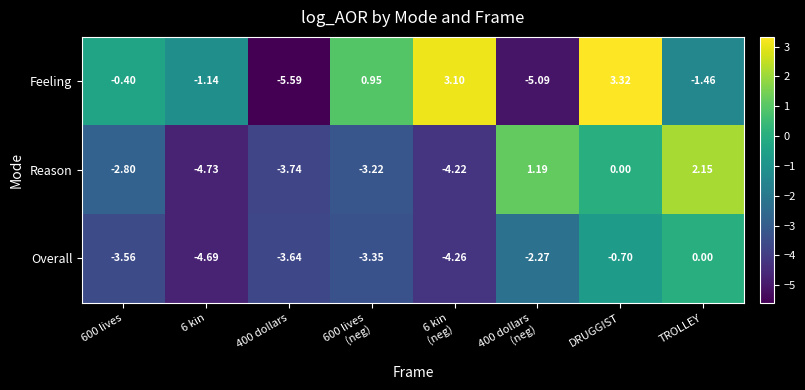

At 400 dollars, list the series in order from smallest to largest.

Feeling, Reason, Overall